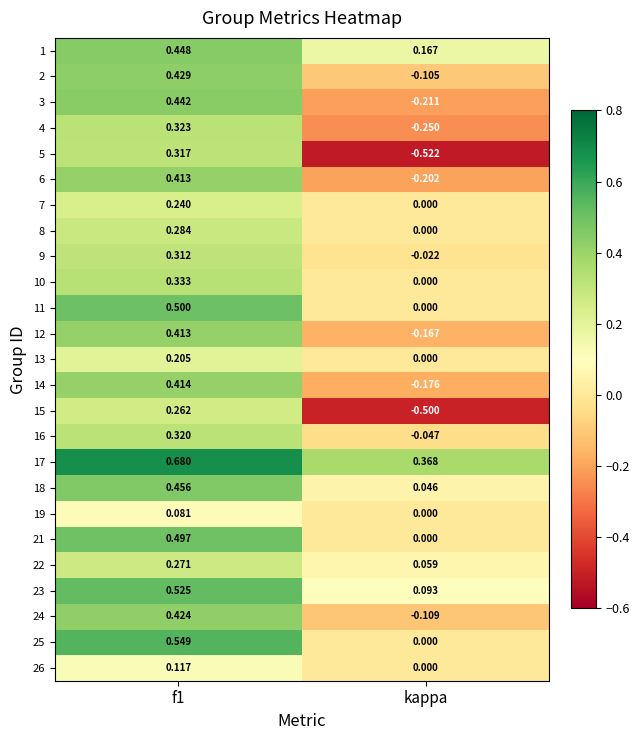

How many categories are shown in the chart?

2